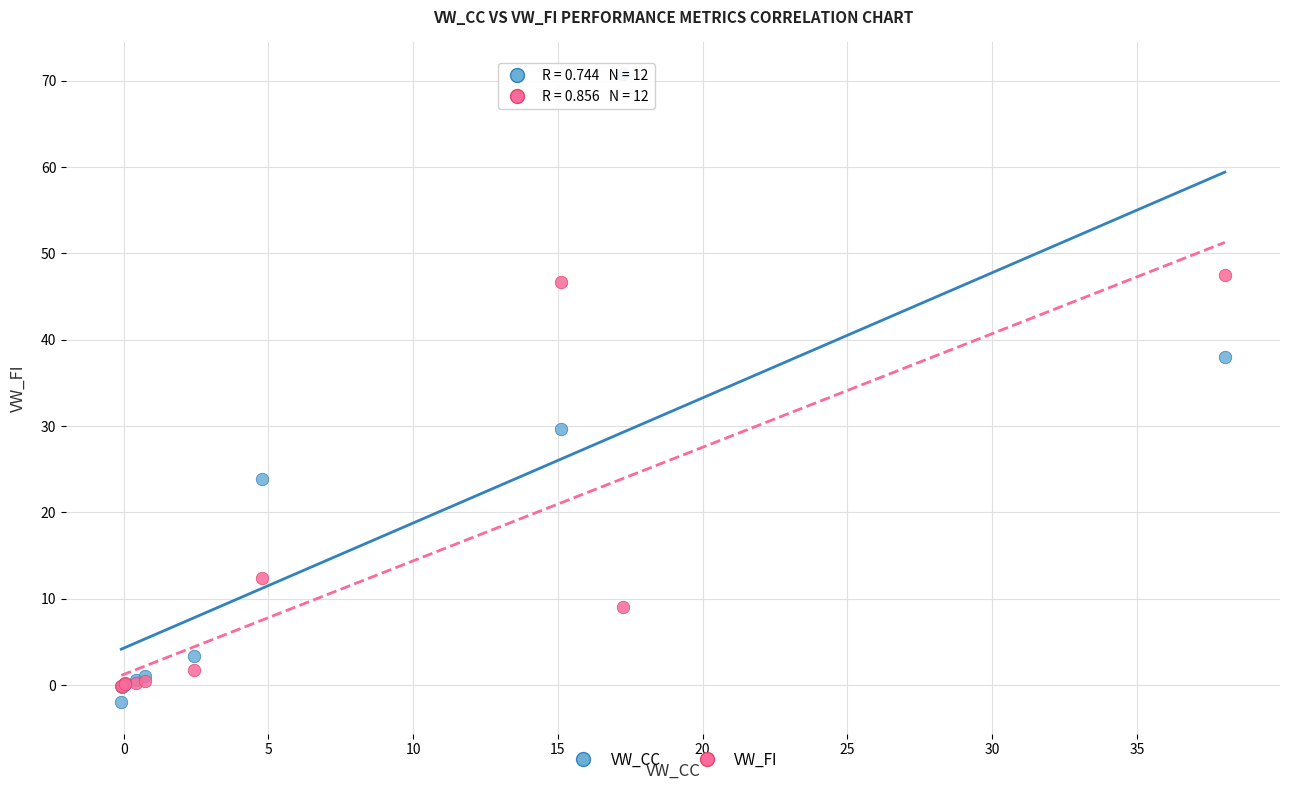

In the VW_FI series, what Y value is closest to 23?

12.4